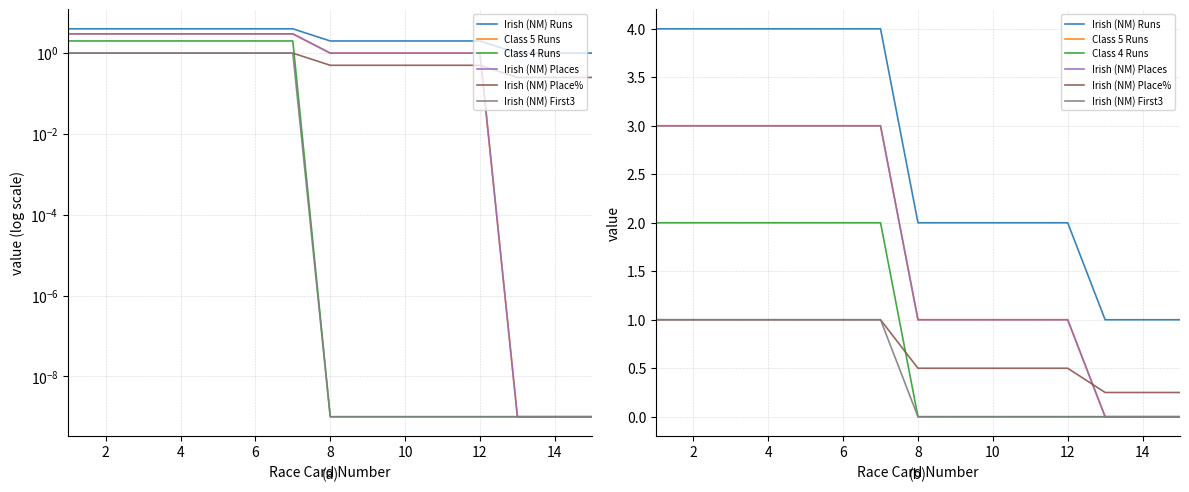

True or false: Irish (NM) Places and Class 5 Runs intersect in this chart.

False